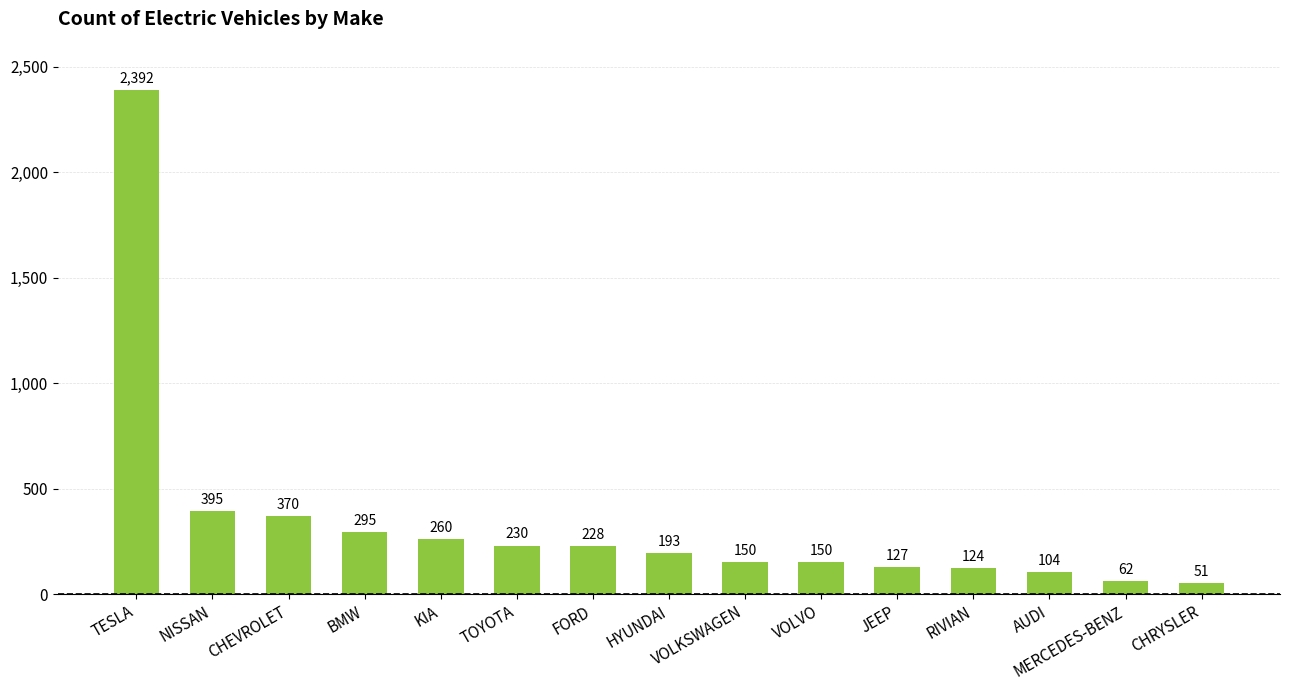

At which category does the chart reach its peak across all series?

TESLA